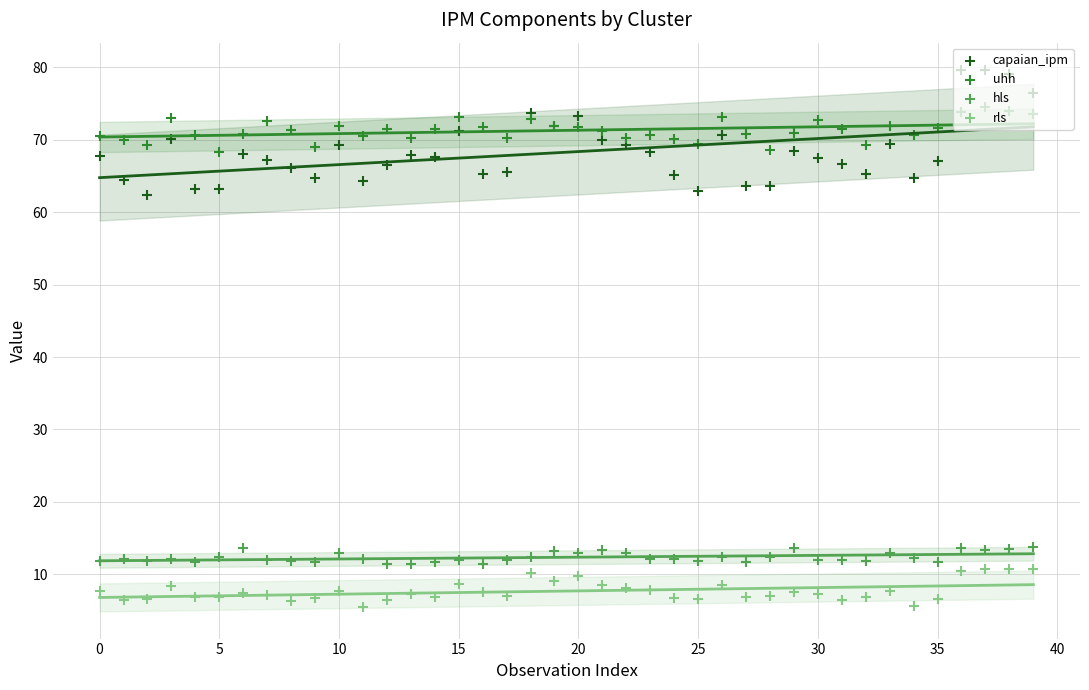

Which series has the largest Y range (max minus min)?

capaian_ipm